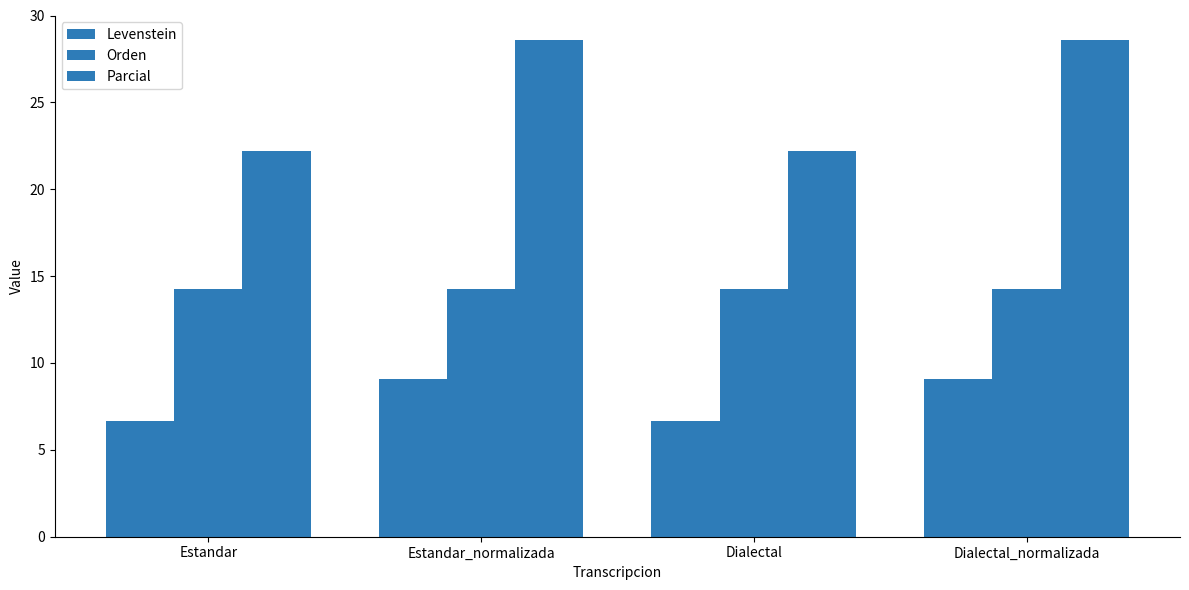

What is the spread (max minus min) of values at Dialectal?

15.6